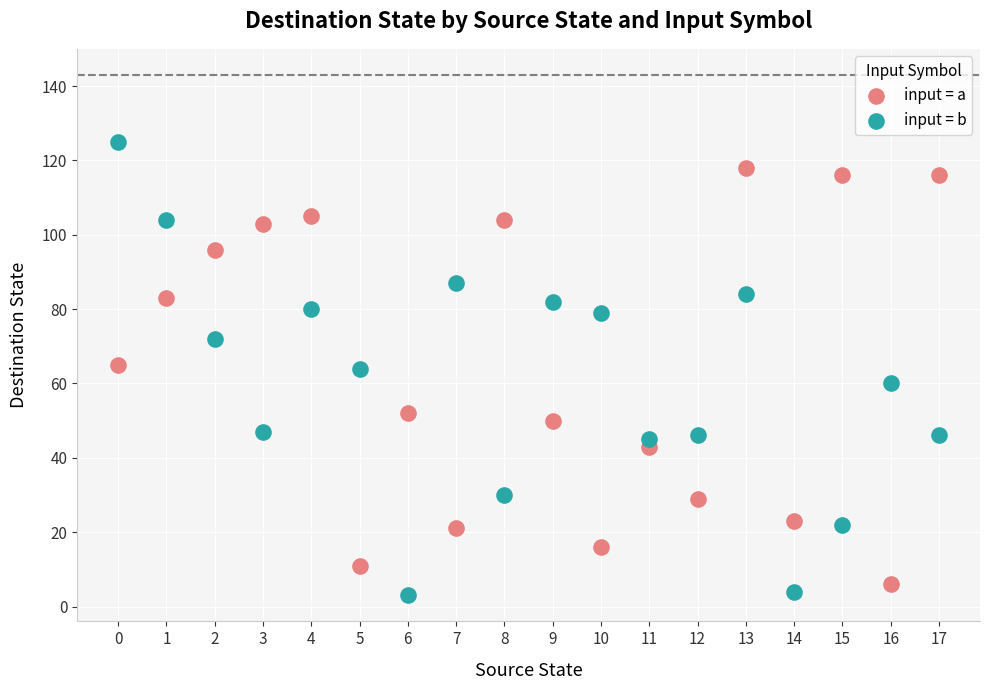

Across all data points, what is the range of Y values (max minus min)?

122